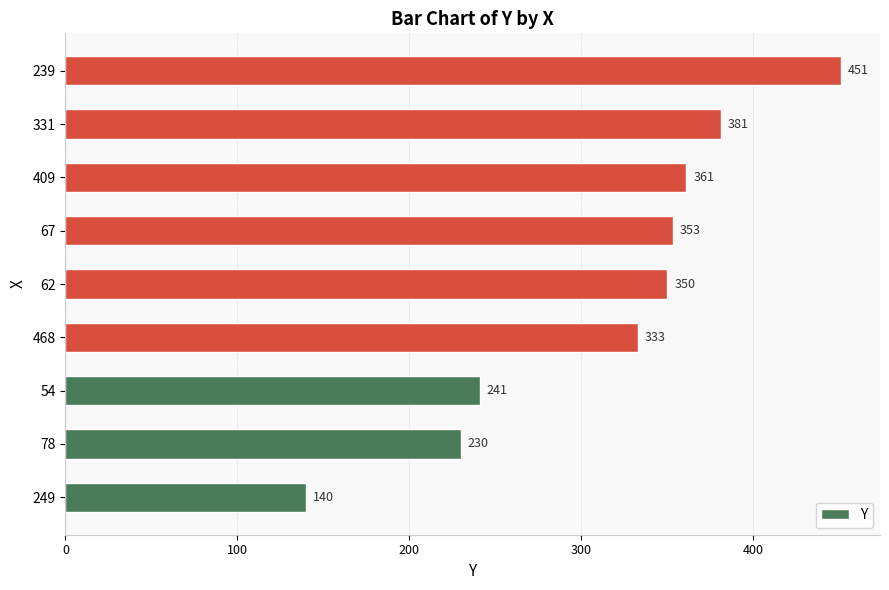

Reading bottom to top, what are all the values shown in this chart?

249=140	78=230	54=241	468=333	62=350	67=353	409=361	331=381	239=451